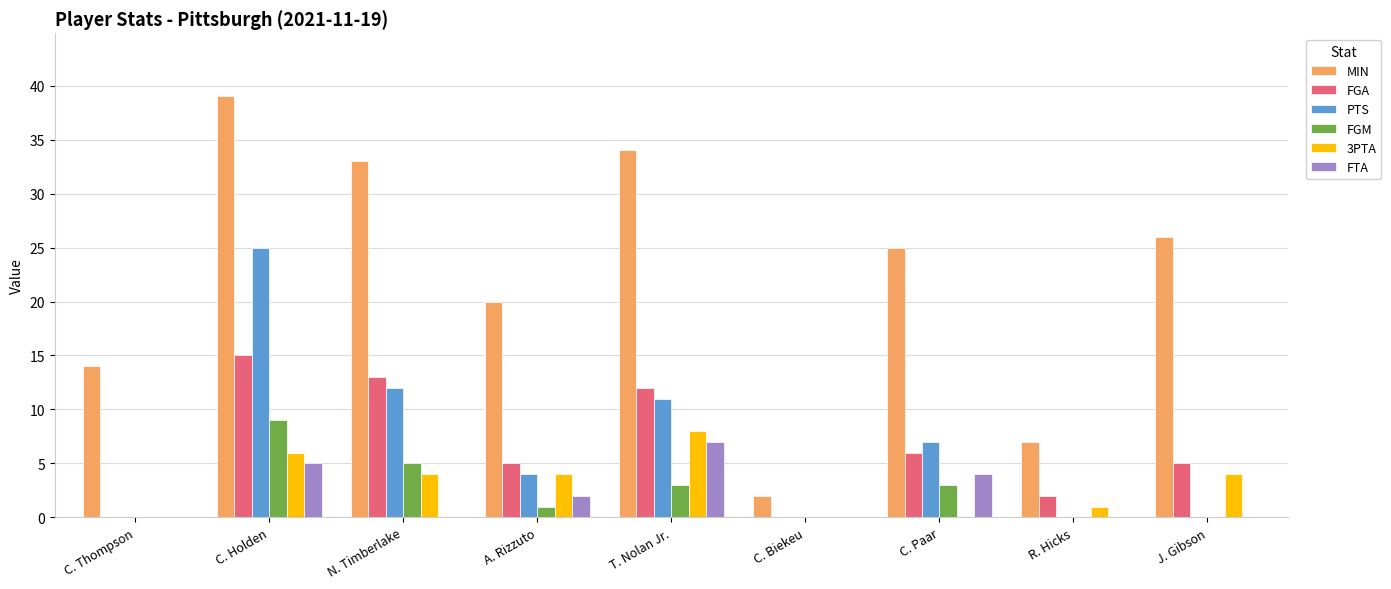

Reading right to left, list all the values displayed in this chart.

MIN: J. Gibson=26	R. Hicks=7	C. Paar=25	C. Biekeu=2	T. Nolan Jr.=34	A. Rizzuto=20	N. Timberlake=33	C. Holden=39	C. Thompson=14
FGA: J. Gibson=5	R. Hicks=2	C. Paar=6	C. Biekeu=0	T. Nolan Jr.=12	A. Rizzuto=5	N. Timberlake=13	C. Holden=15	C. Thompson=0
PTS: J. Gibson=0	R. Hicks=0	C. Paar=7	C. Biekeu=0	T. Nolan Jr.=11	A. Rizzuto=4	N. Timberlake=12	C. Holden=25	C. Thompson=0
FGM: J. Gibson=0	R. Hicks=0	C. Paar=3	C. Biekeu=0	T. Nolan Jr.=3	A. Rizzuto=1	N. Timberlake=5	C. Holden=9	C. Thompson=0
3PTA: J. Gibson=4	R. Hicks=1	C. Paar=0	C. Biekeu=0	T. Nolan Jr.=8	A. Rizzuto=4	N. Timberlake=4	C. Holden=6	C. Thompson=0
FTA: J. Gibson=0	R. Hicks=0	C. Paar=4	C. Biekeu=0	T. Nolan Jr.=7	A. Rizzuto=2	N. Timberlake=0	C. Holden=5	C. Thompson=0